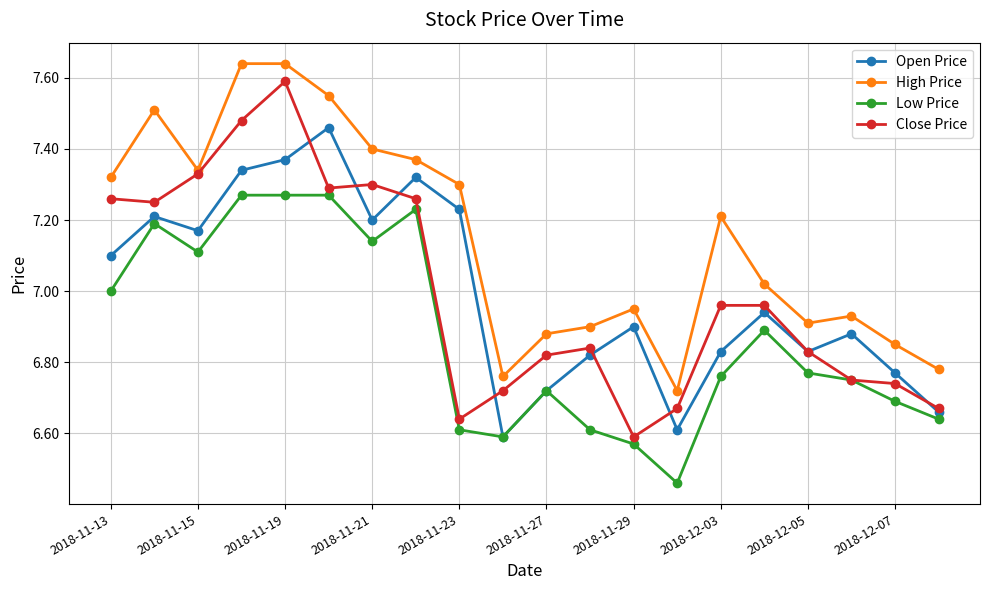

Which series has the widest spread of values?

Close Price